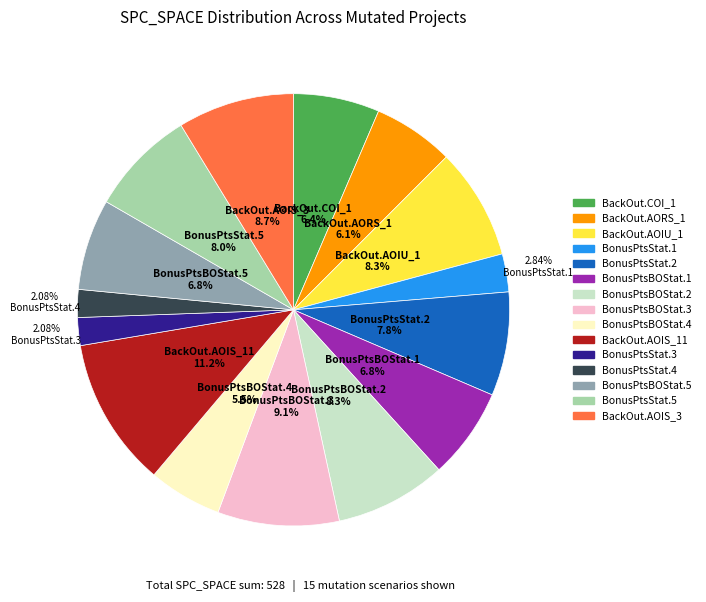

Does any single category account for the majority?

No